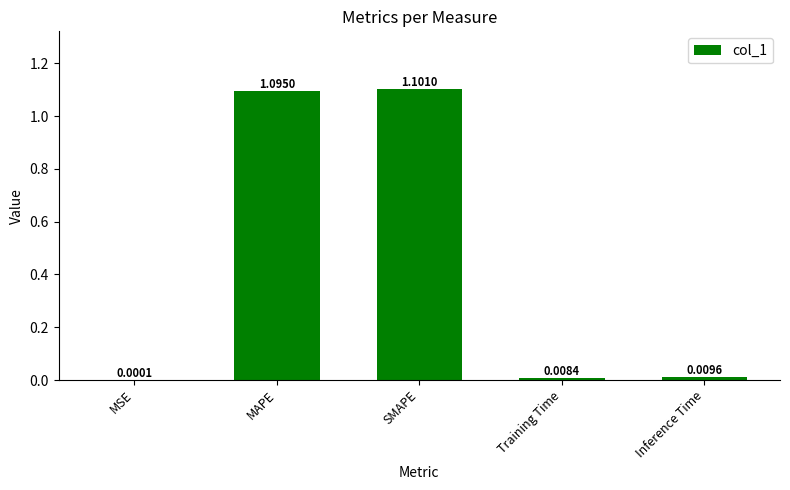

What is the sum of the values at Inference Time and SMAPE?

1.1